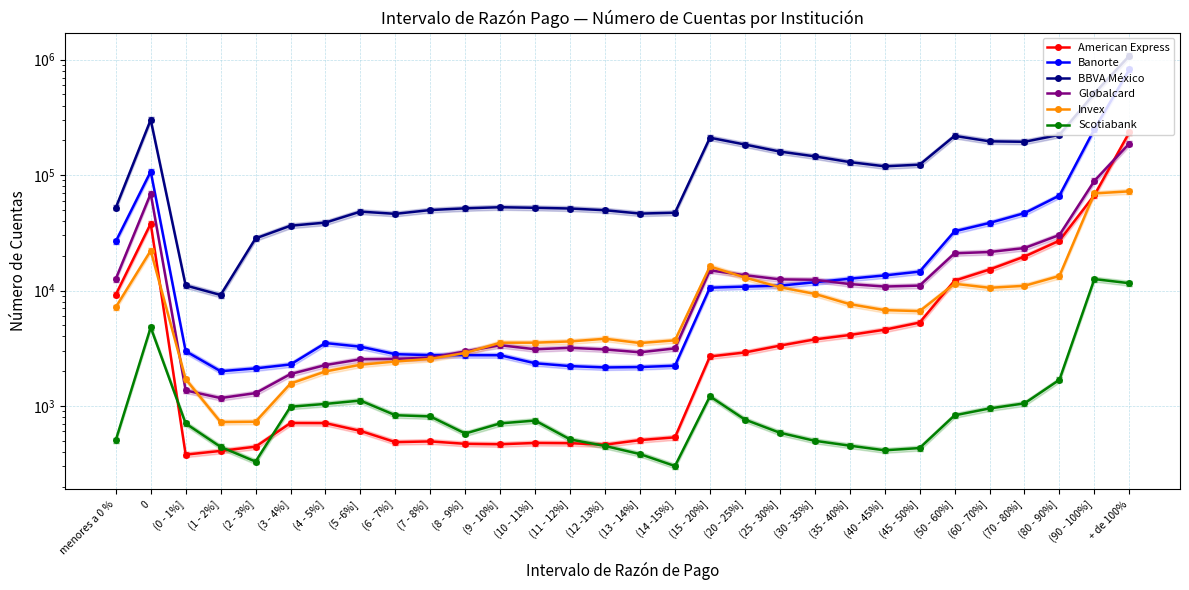

How many values in the Banorte series are below 10574?

15